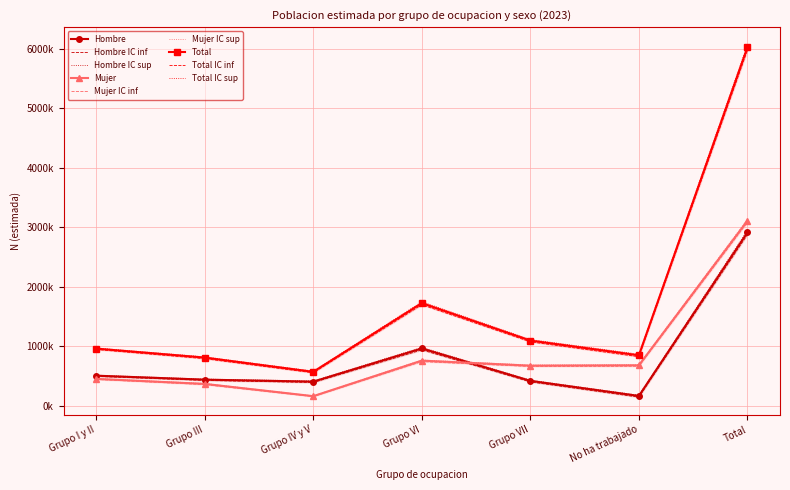

What is the maximum value for Total?

6024343